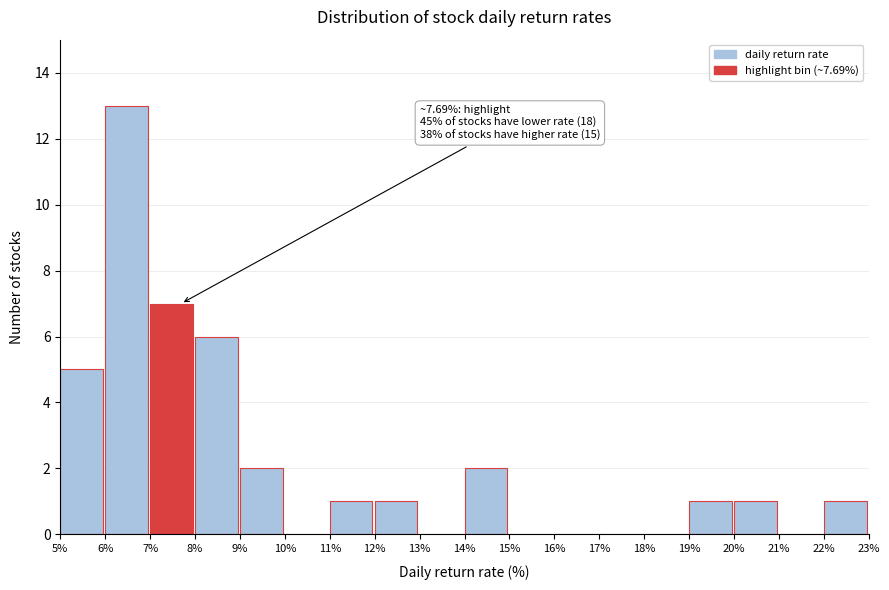

Over which range of the x-axis is the bar tallest?

6% to 7%